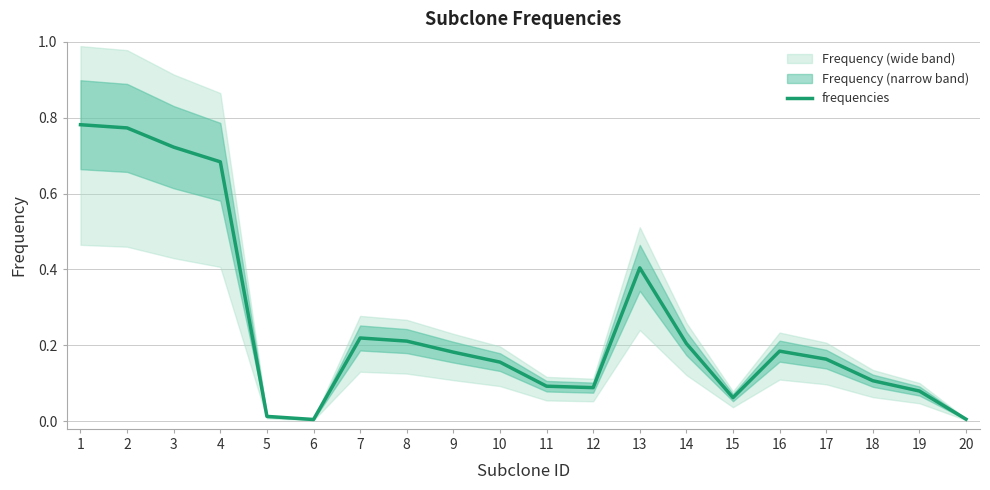

List the labels in order of value, largest first.

1, 2, 3, 4, 13, 7, 8, 14, 16, 9, 17, 10, 18, 11, 12, 19, 15, 5, 20, 6